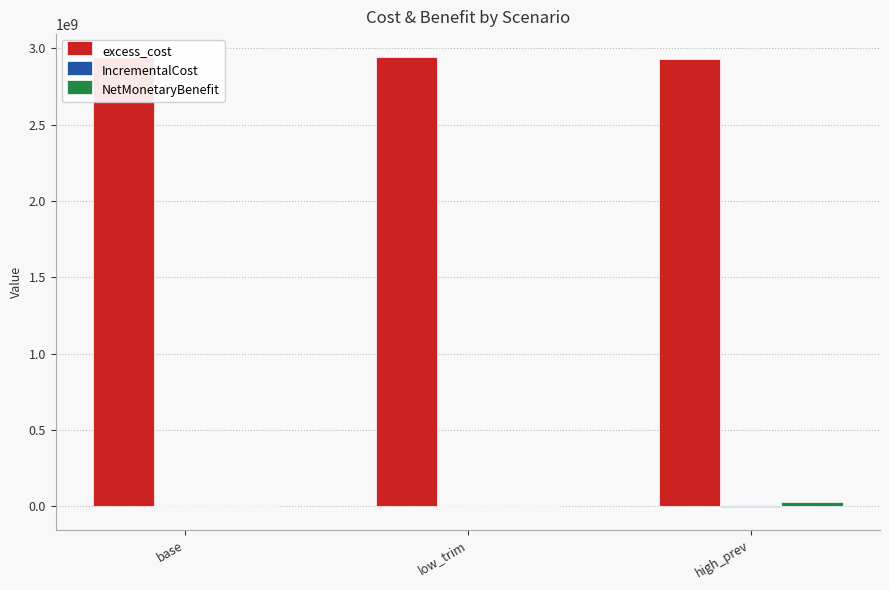

What is the difference between the highest and lowest values at low_trim?

2945076582.5